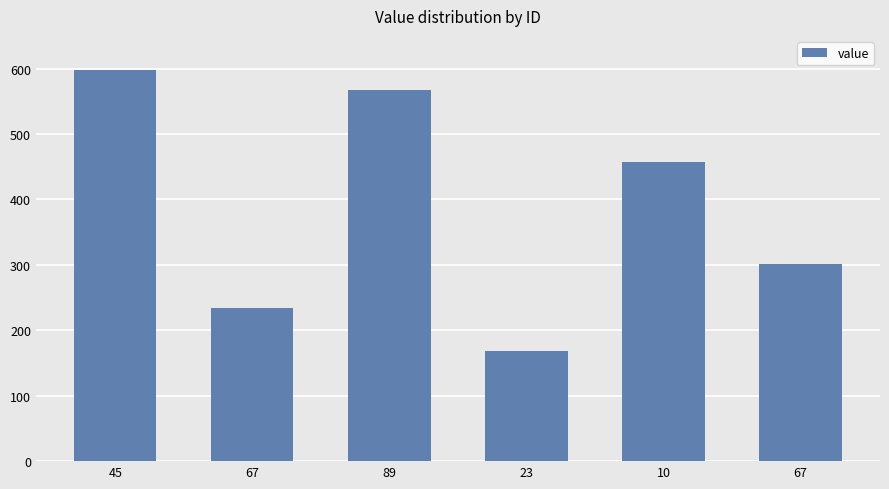

Does the chart contain any negative values?

No